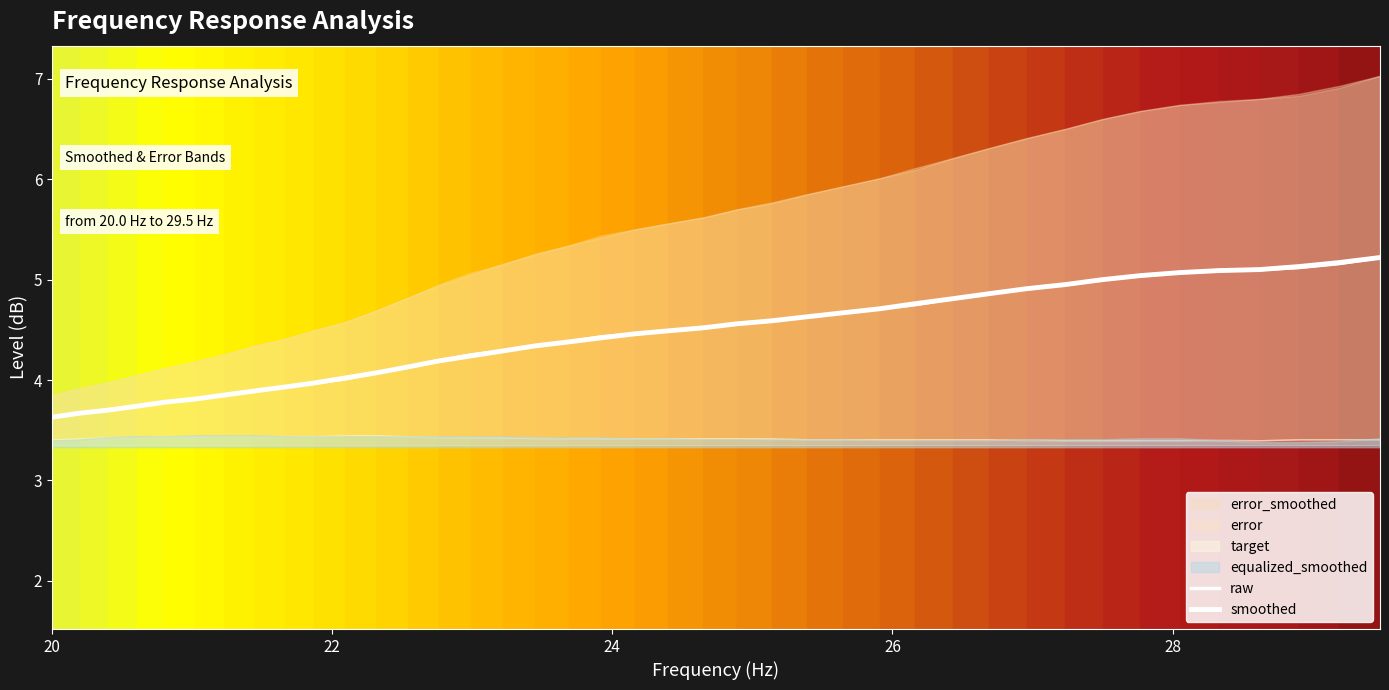

Does the chart have visible grid lines?

No